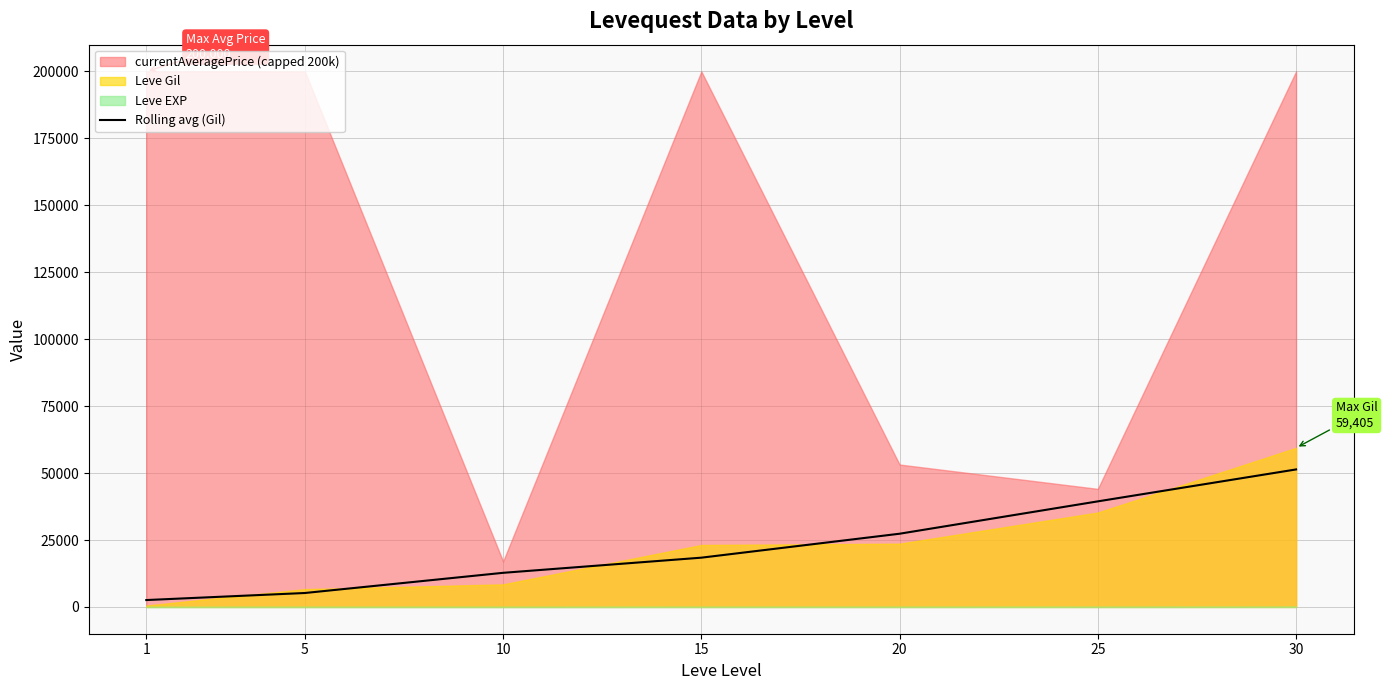

Reading left to right, what are all the values shown in this chart?

1=2572.8	5=5207.2	10=12744.4	15=18403.9	20=27346.1	25=39433.3	30=51357.2